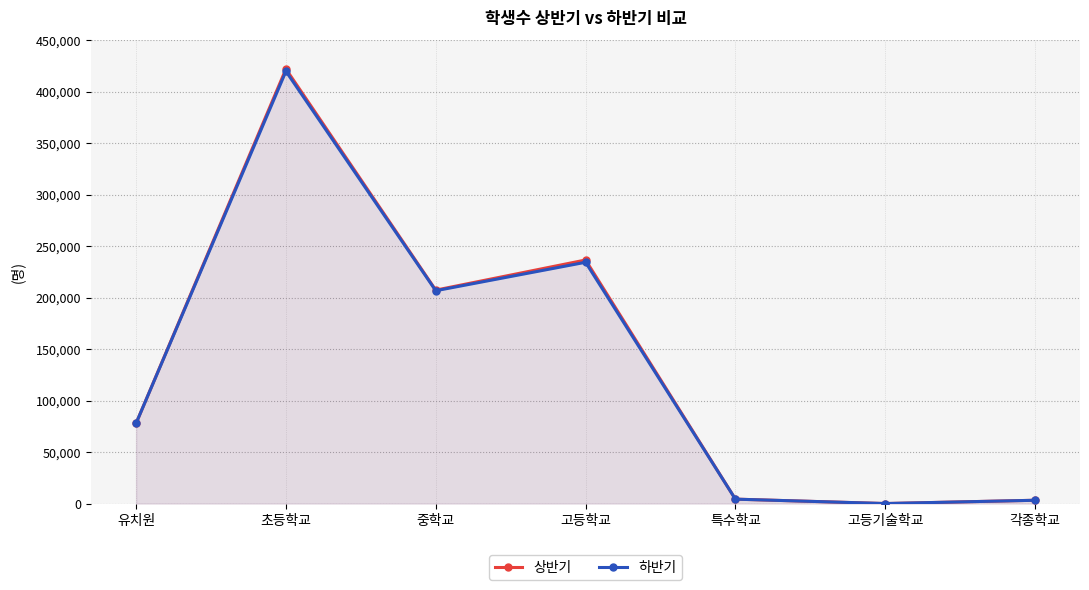

What is the difference between the highest and lowest values at 고등학교?

2214